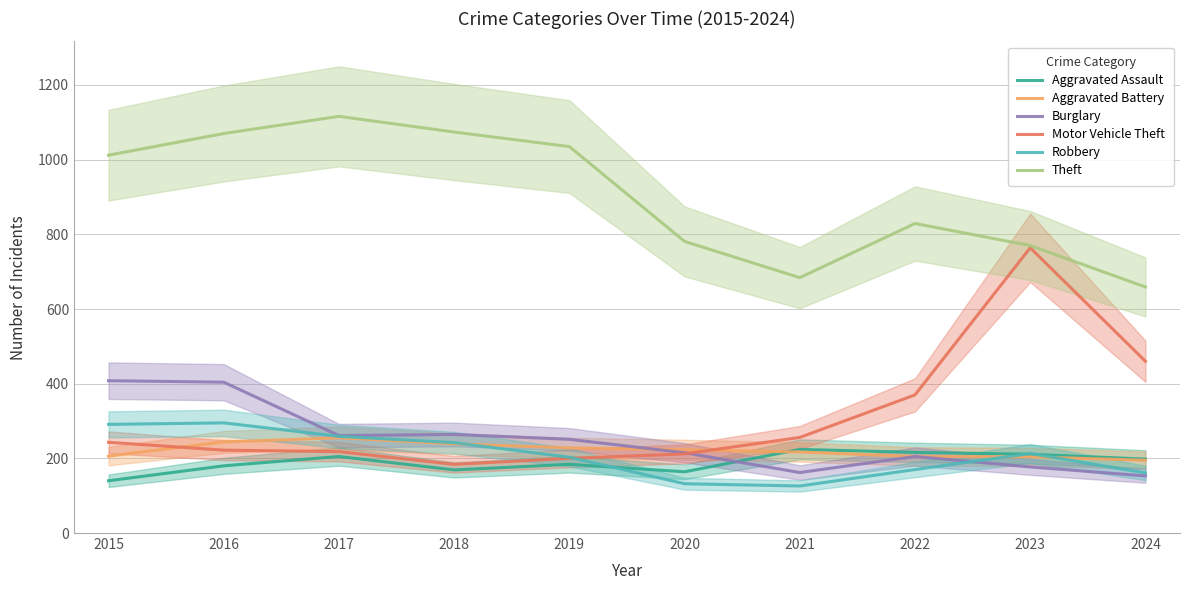

What is the difference between the maximum and second lowest values in the Aggravated Assault series?

60